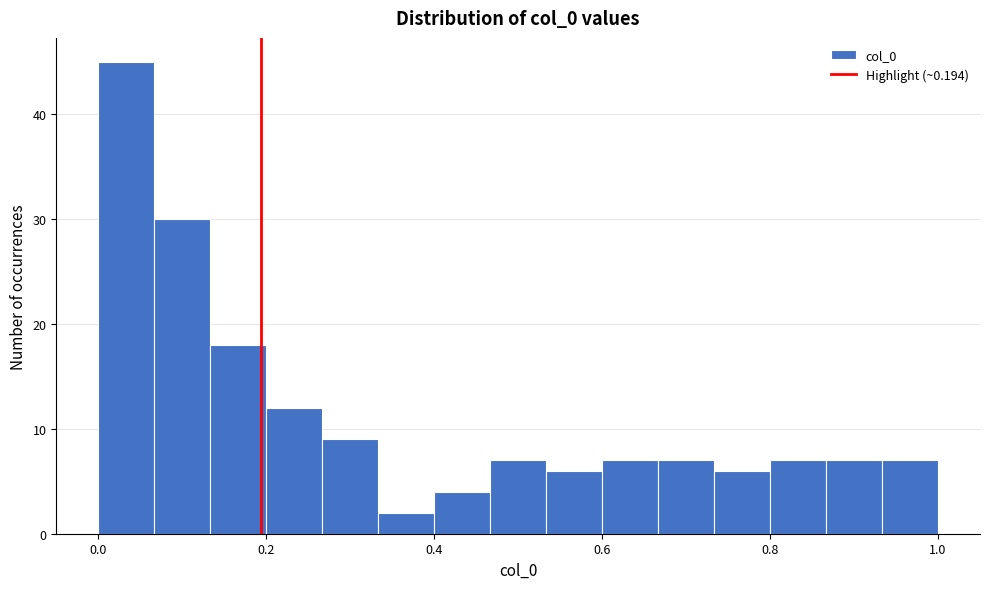

Read against the x-axis, roughly where is the centre of the tallest bar?

0.04